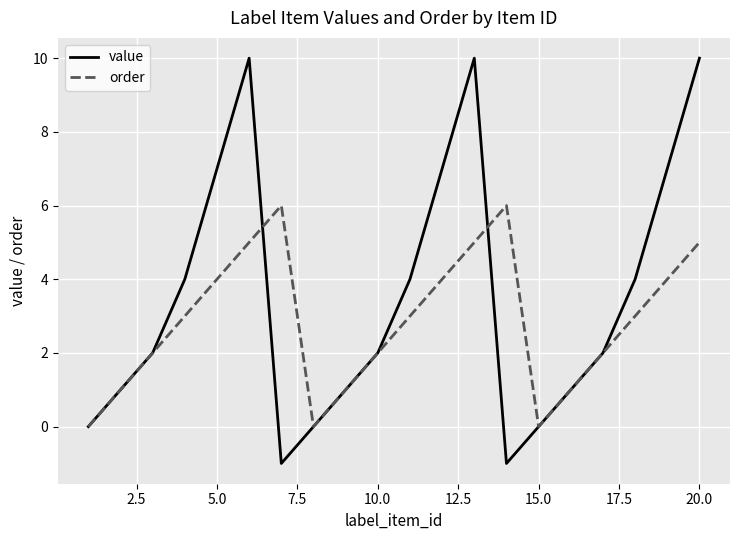

What is the maximum value shown in the chart?

10